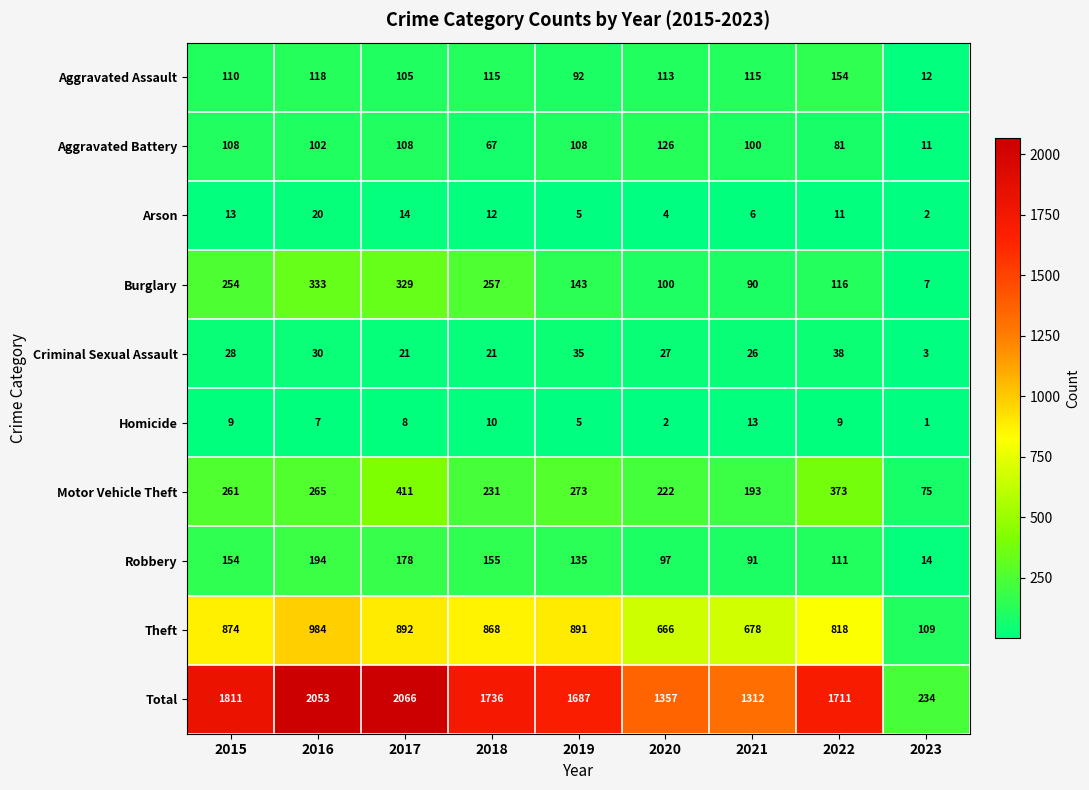

At which category does the chart reach its minimum across all series?

2023